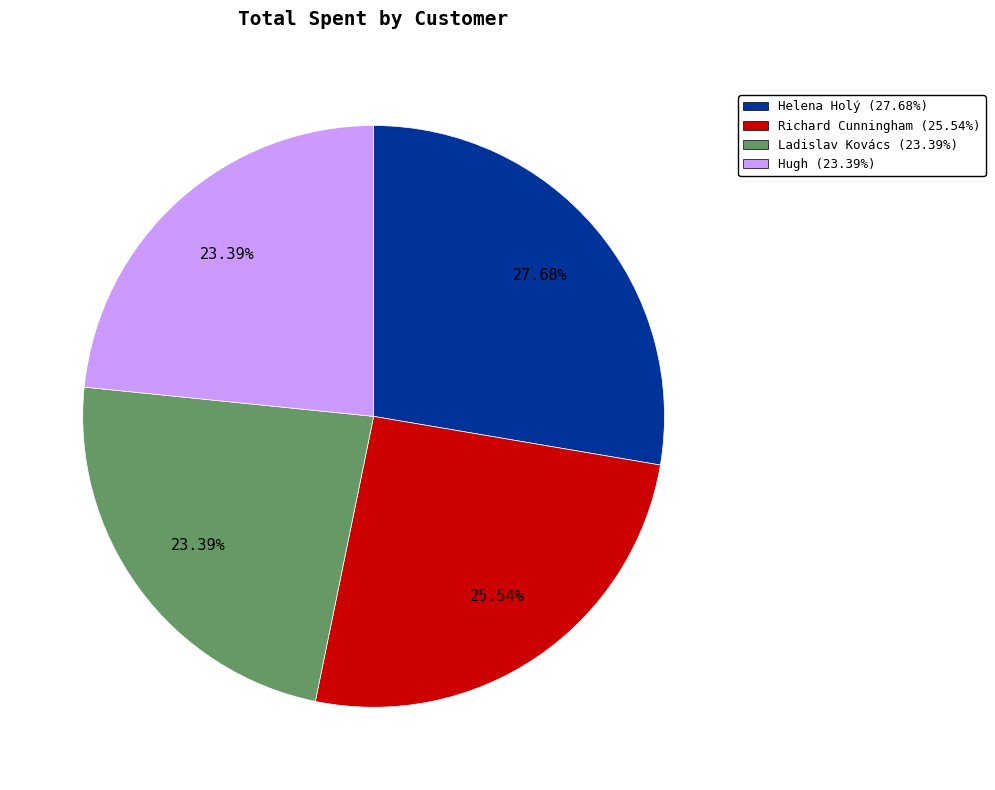

To the nearest percent, what is the combined percentage of Ladislav Kovács and Richard Cunningham?

49%